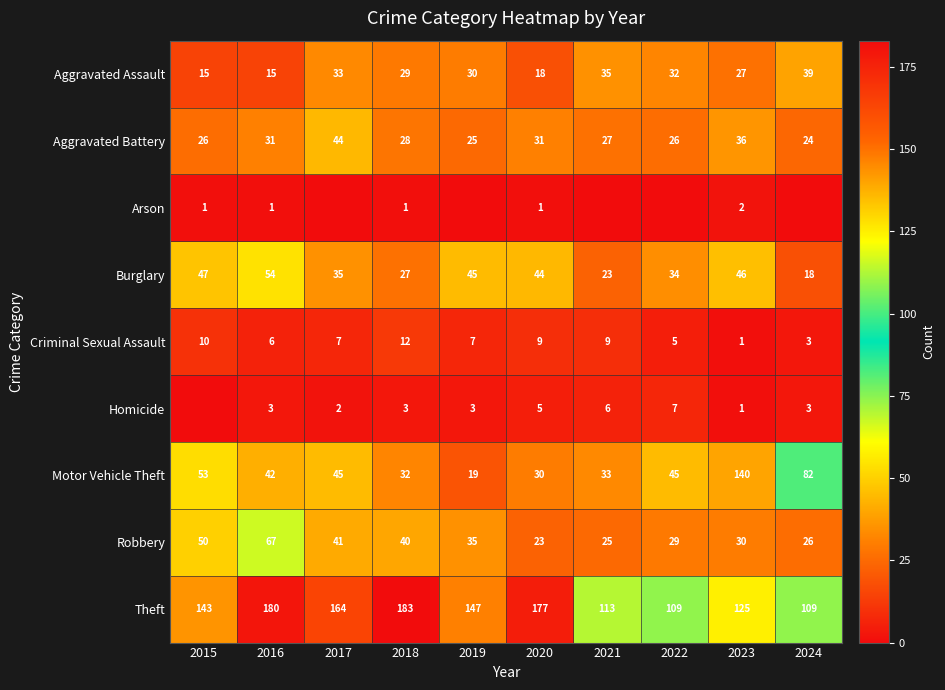

At which category is the sum across all series the highest?

2023